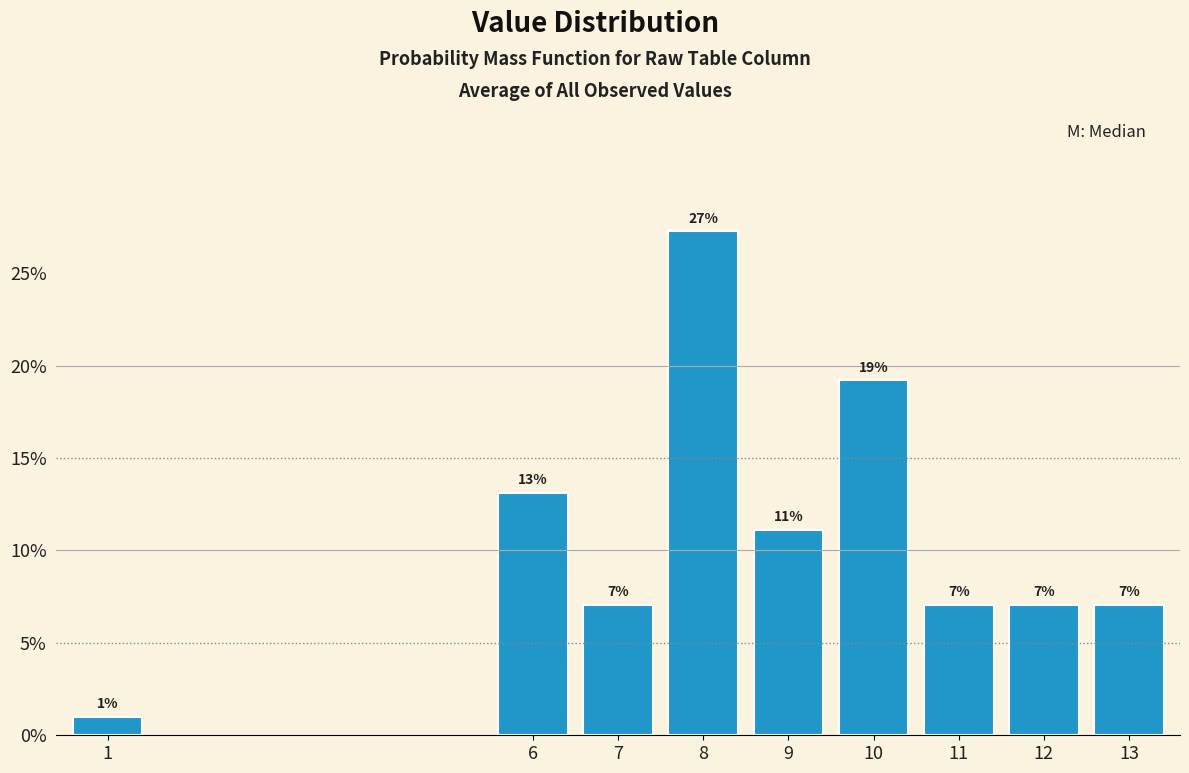

Does the chart contain any negative values?

No